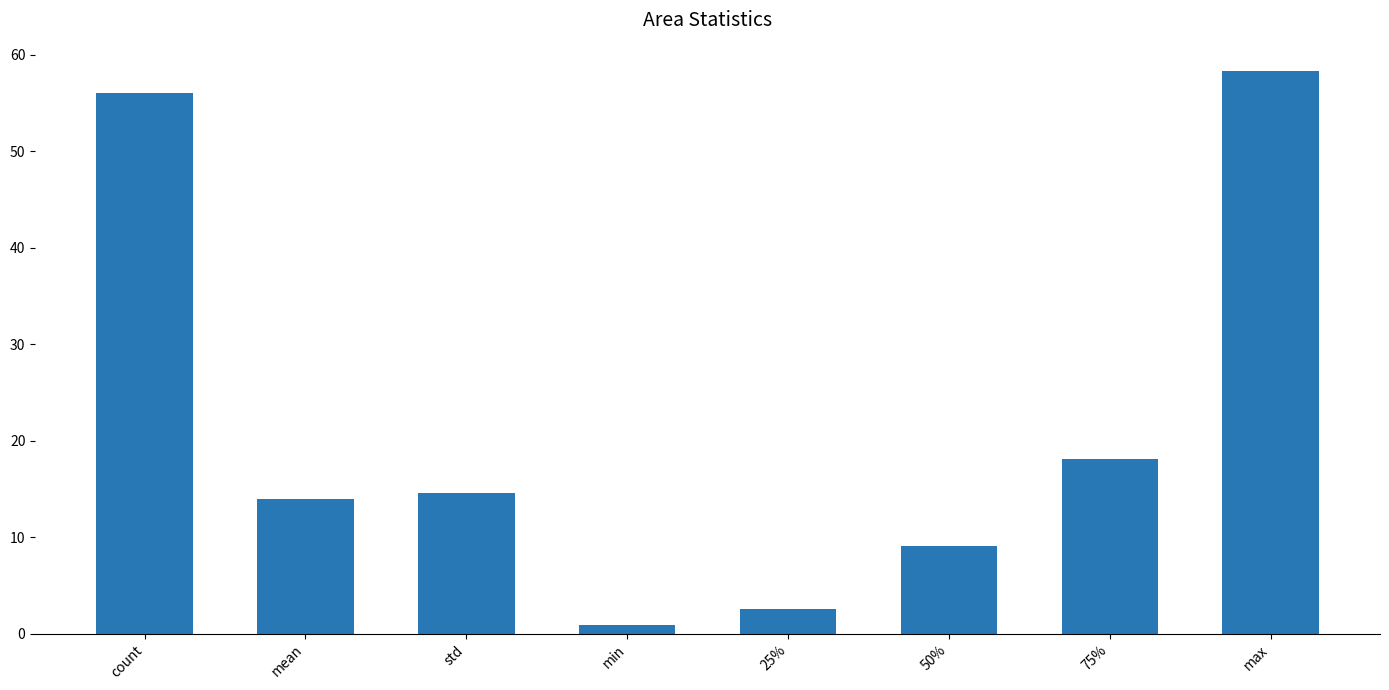

What is the minimum value shown in the chart?

0.9